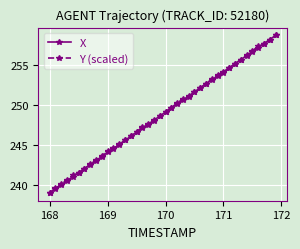

What is the value of the Y (scaled) point at the 21st from the left?

249.1